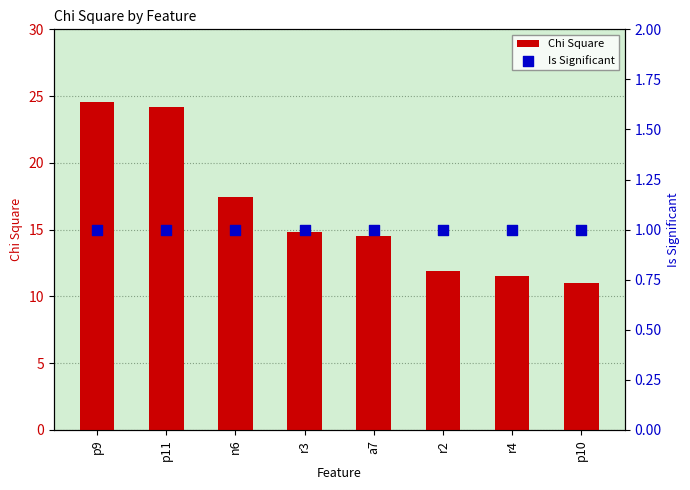

What is the total value across all series at r3?

15.9